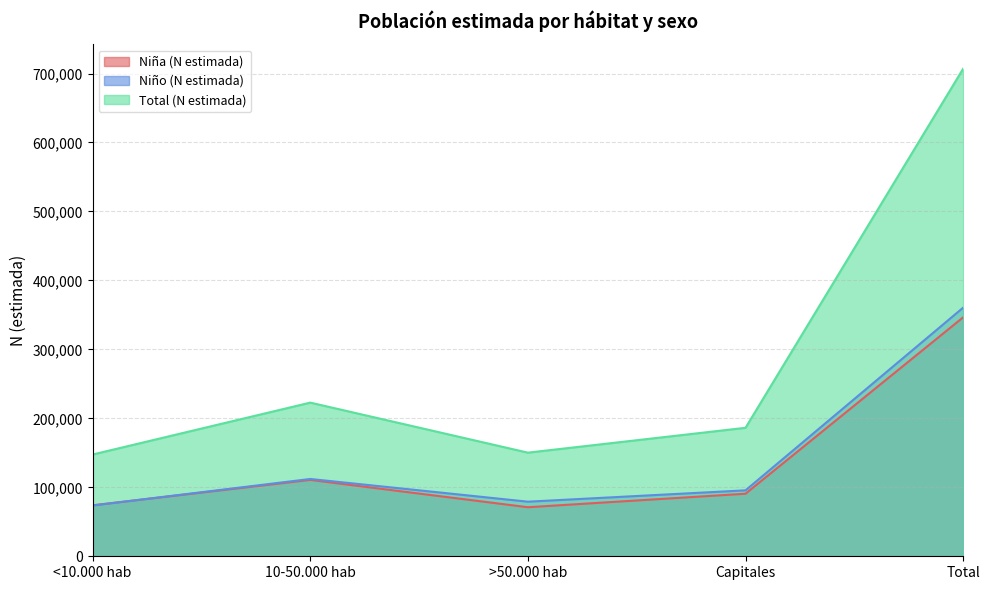

At which category does Niño (N estimada) reach its first local valley?

>50.000 hab